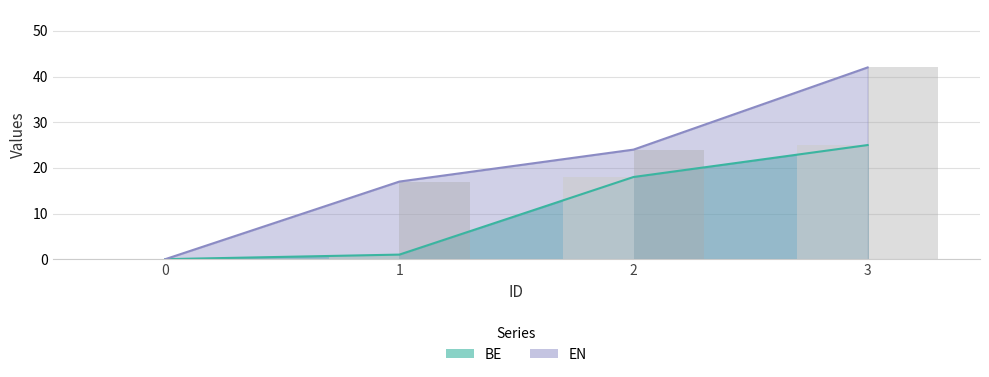

How many data points in BE are less than 18?

2